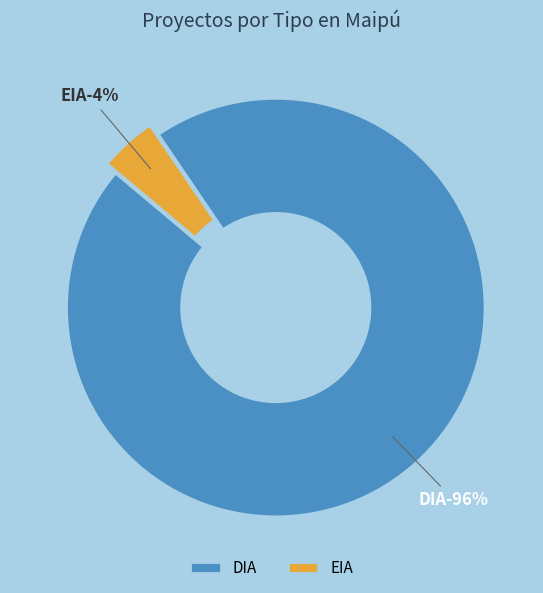

What is the smallest slice in the pie chart?

EIA